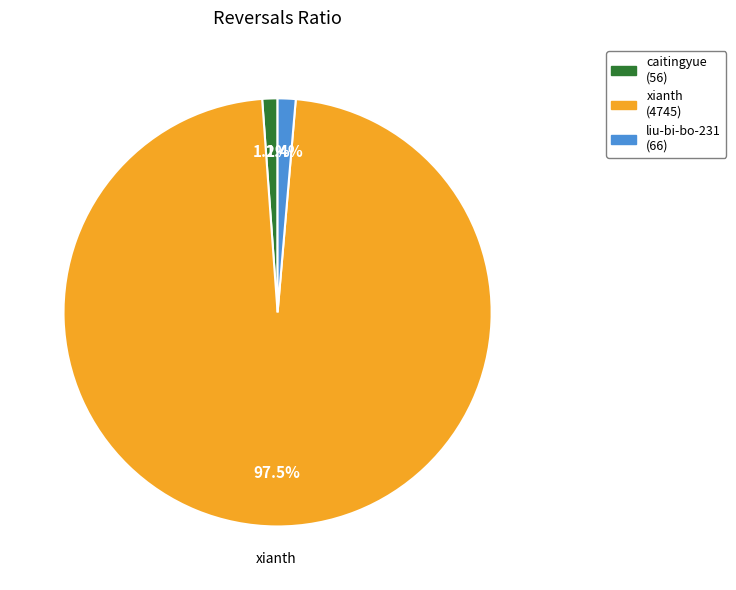

Is there any slice that represents more than half of the pie?

Yes